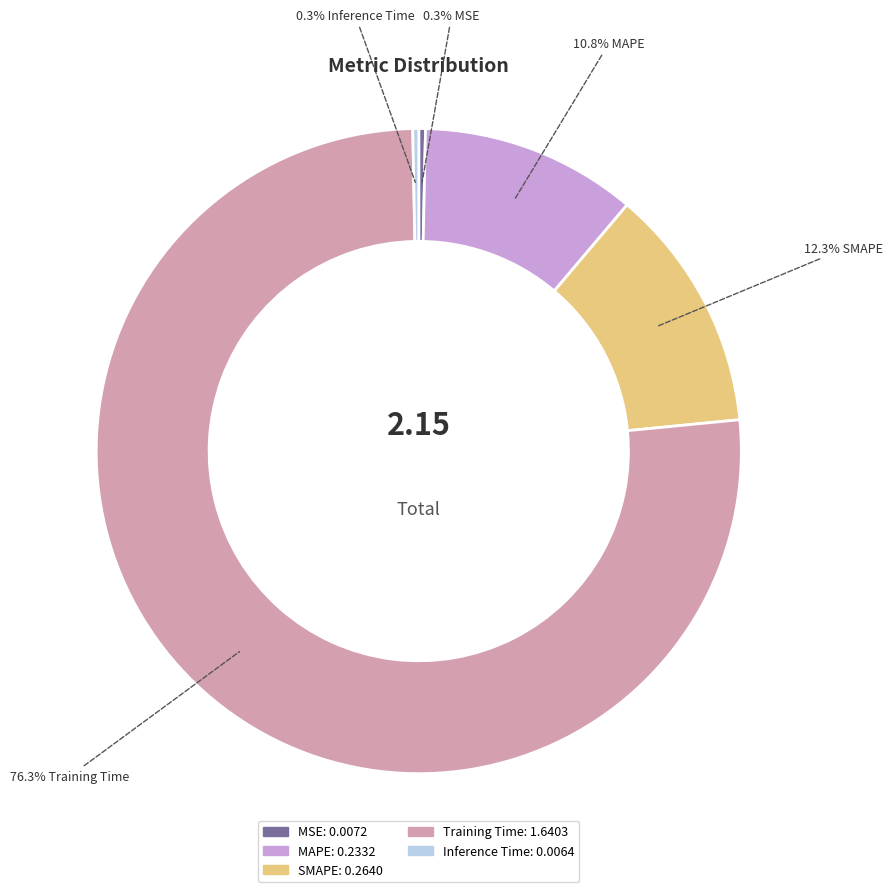

Between SMAPE and MSE, which is larger?

SMAPE